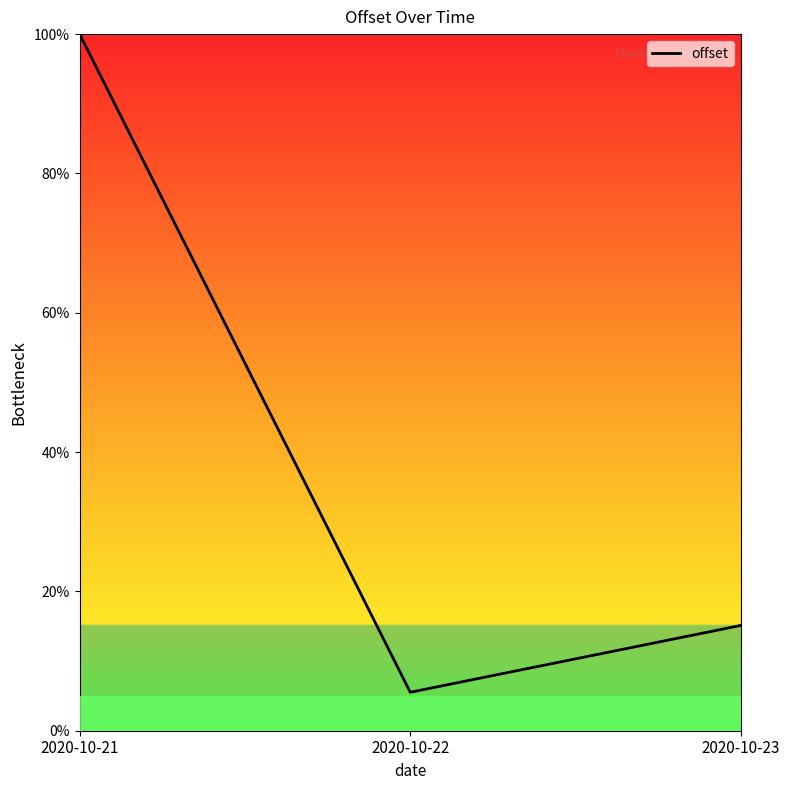

Reading left to right, transcribe all the data shown in this chart.

2020-10-21=100.0	2020-10-22=5.5	2020-10-23=15.1